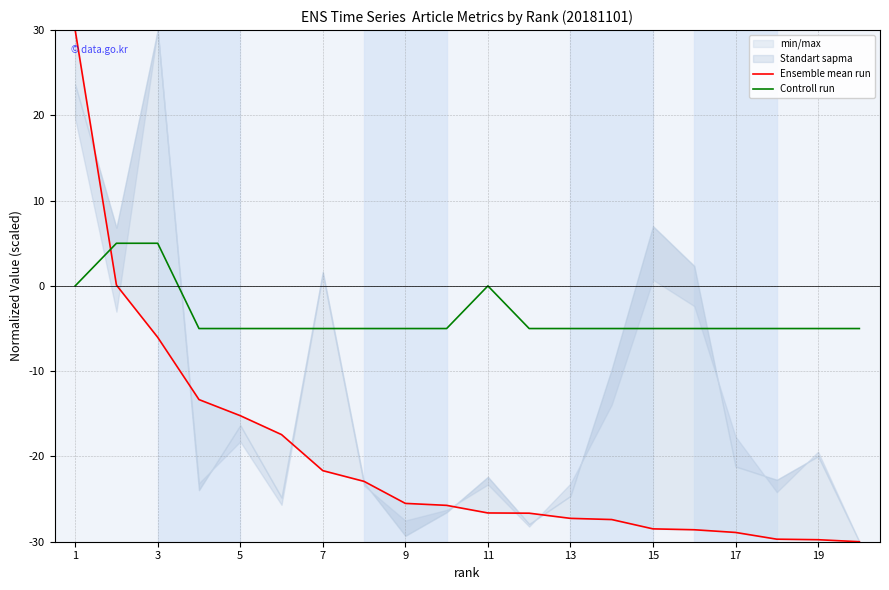

Is it true that Controll run equals 0 at 11?

True